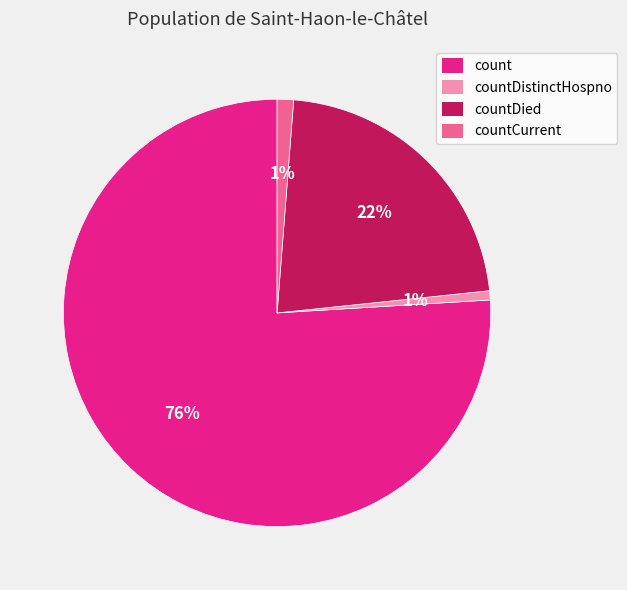

Is there a majority slice in this chart?

Yes